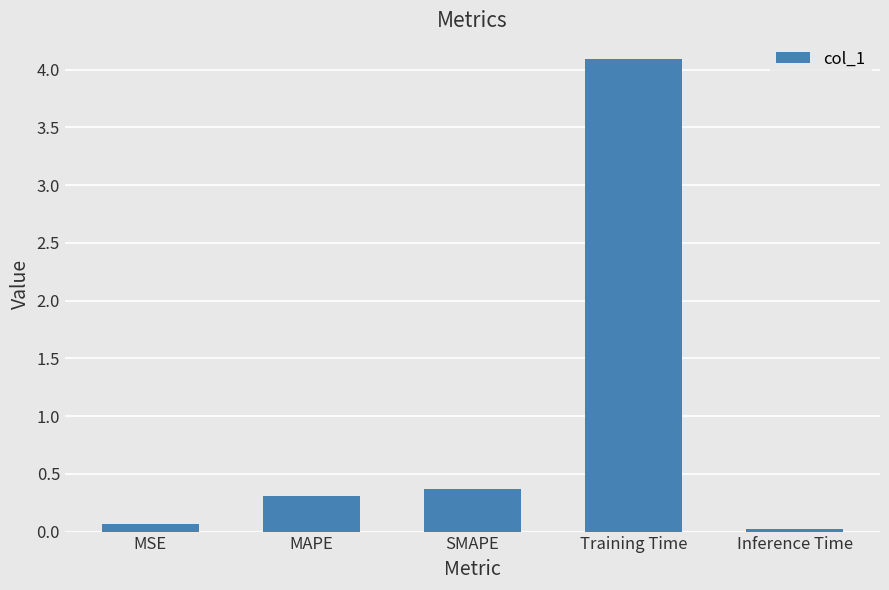

What is the sum of the values at Inference Time and MSE?

0.1